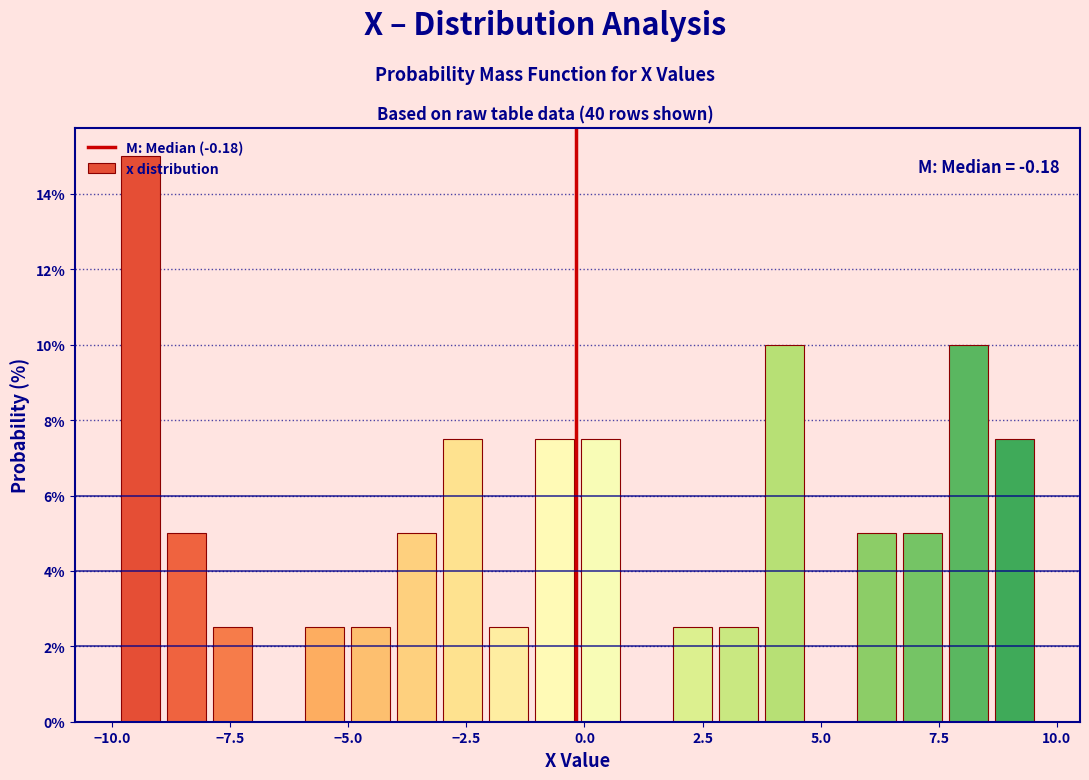

Read against the x-axis, roughly where is the centre of the tallest bar?

-9.5